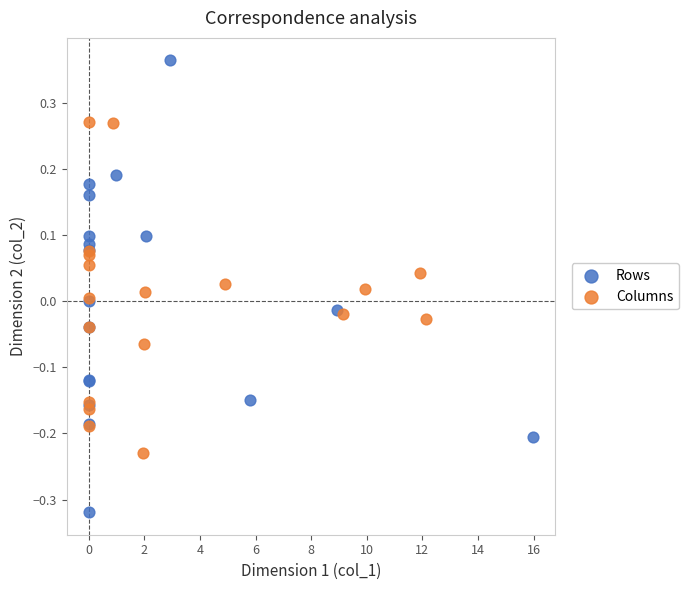

Which series has the widest spread of Y values?

Rows